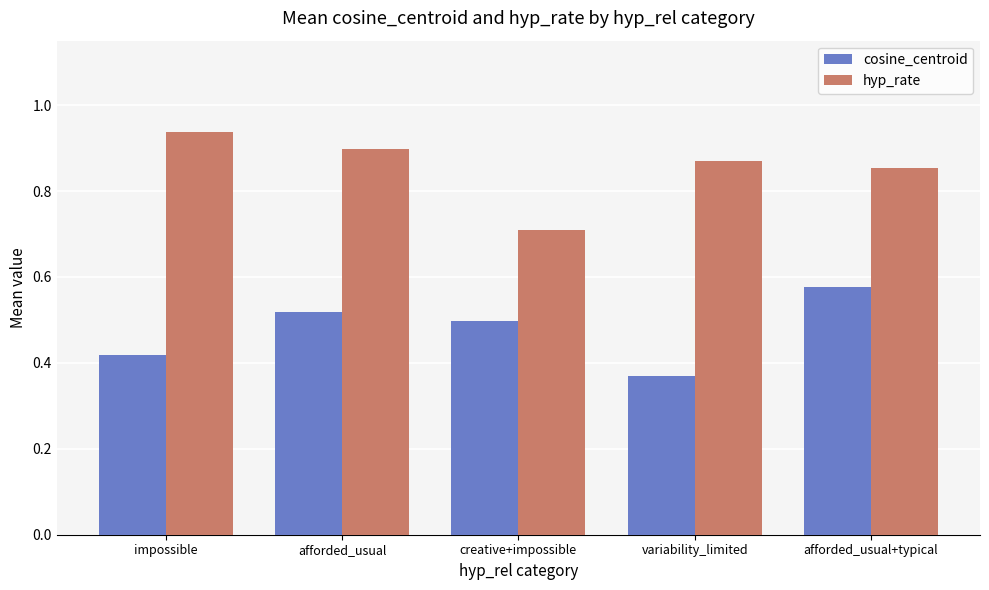

Which series has the largest total across all categories?

hyp_rate